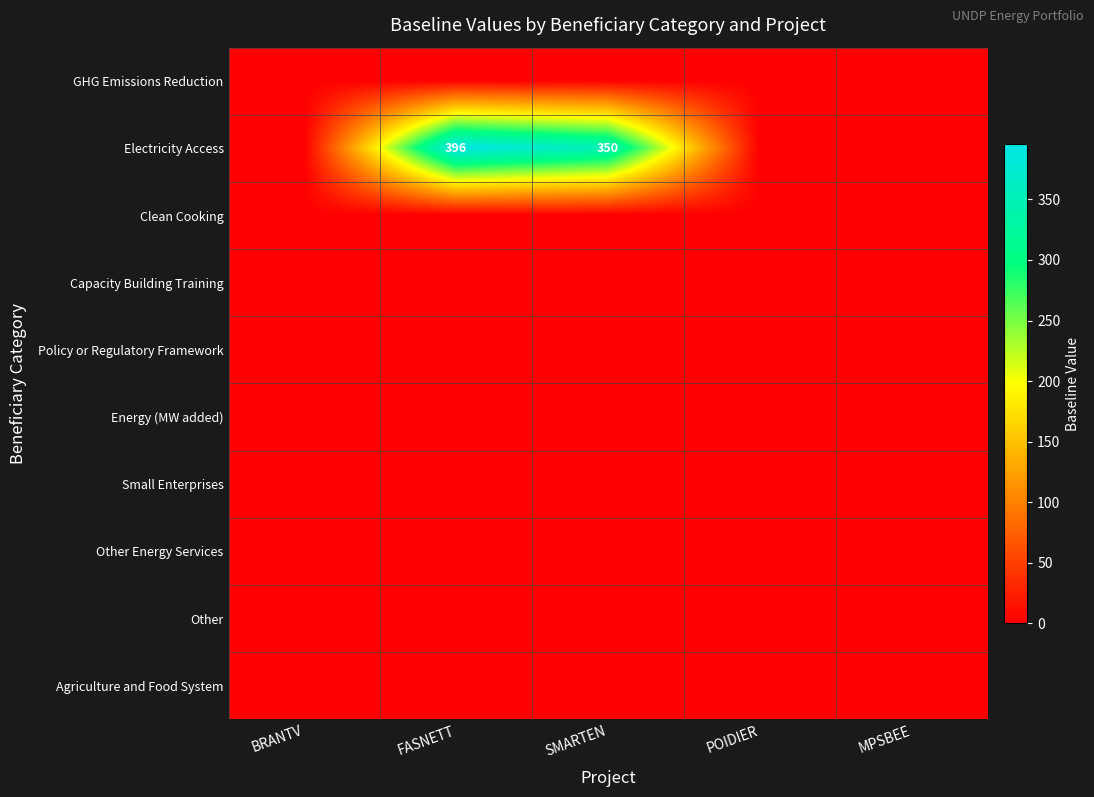

At how many categories does at least one series exceed 370?

1